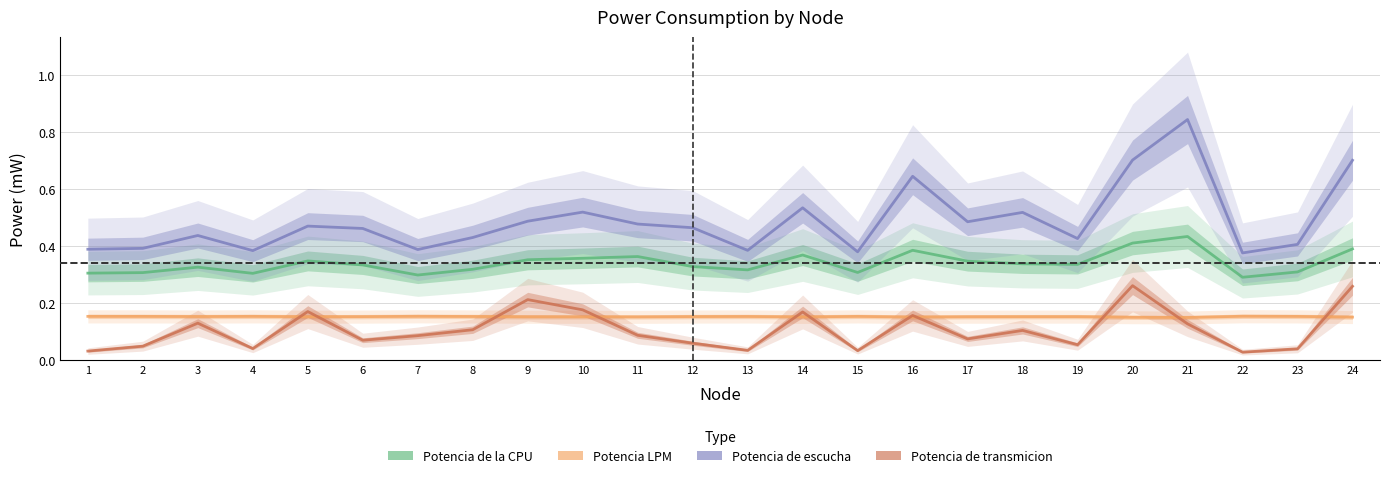

At which category is the sum across all series the highest?

21